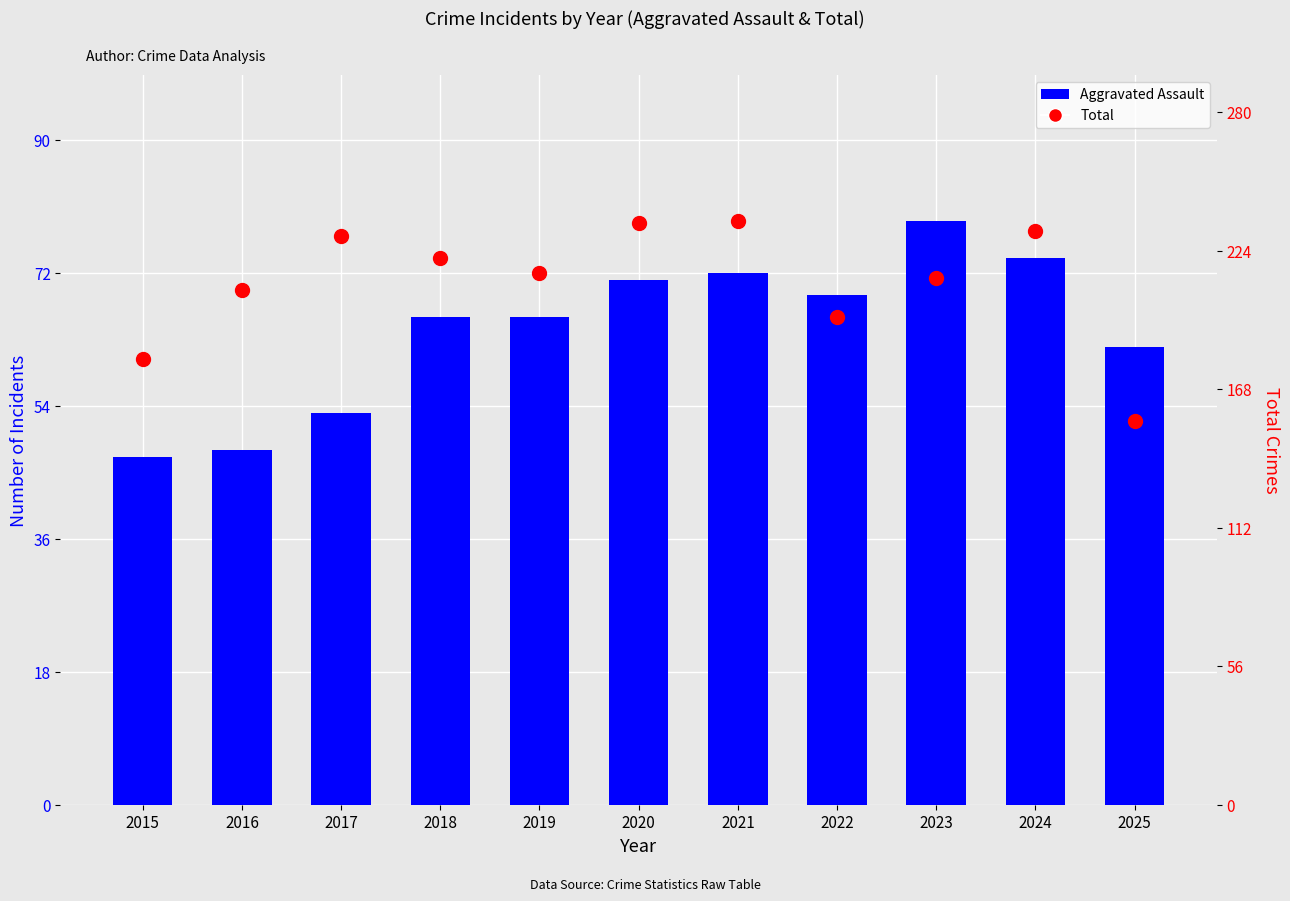

Which series reaches the minimum Y coordinate?

Aggravated Assault